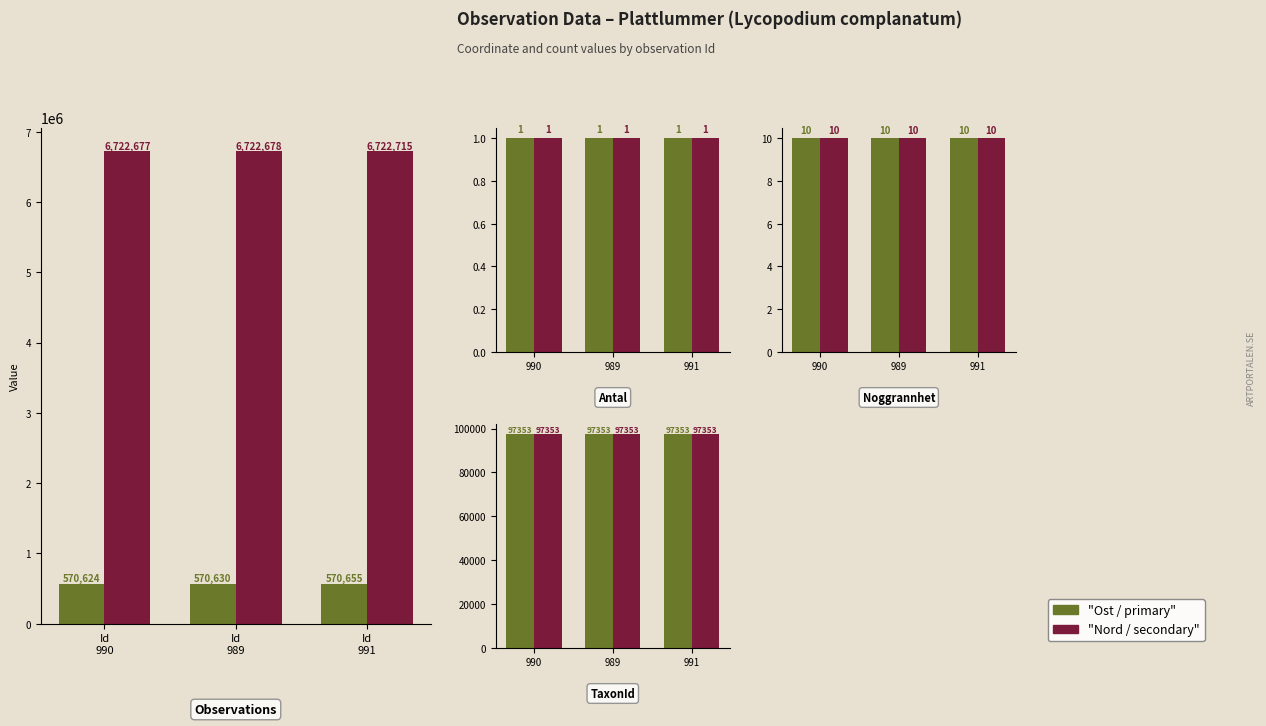

What is the average value of the Ost series?

570636